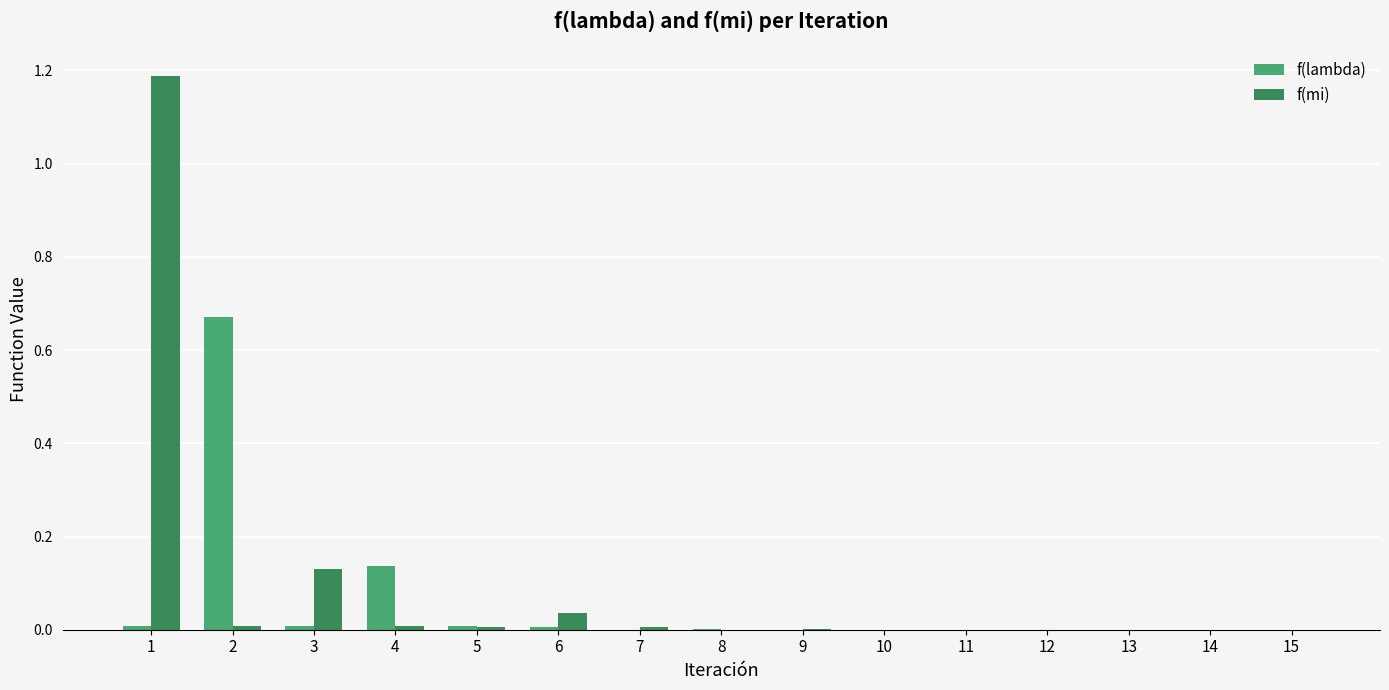

How many groups of bars are there?

15